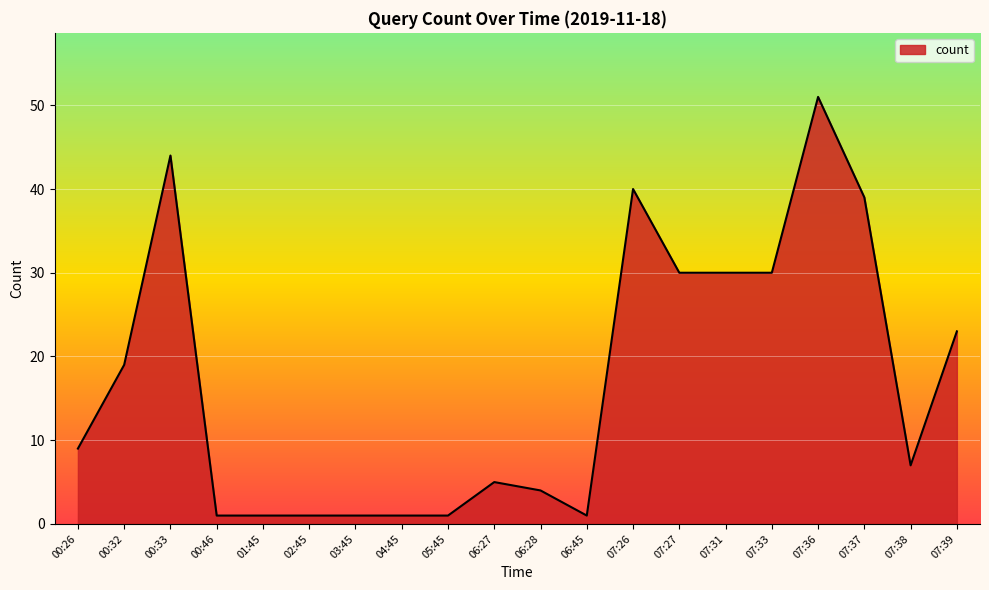

Where is the data nearest to the value 26?

07:39